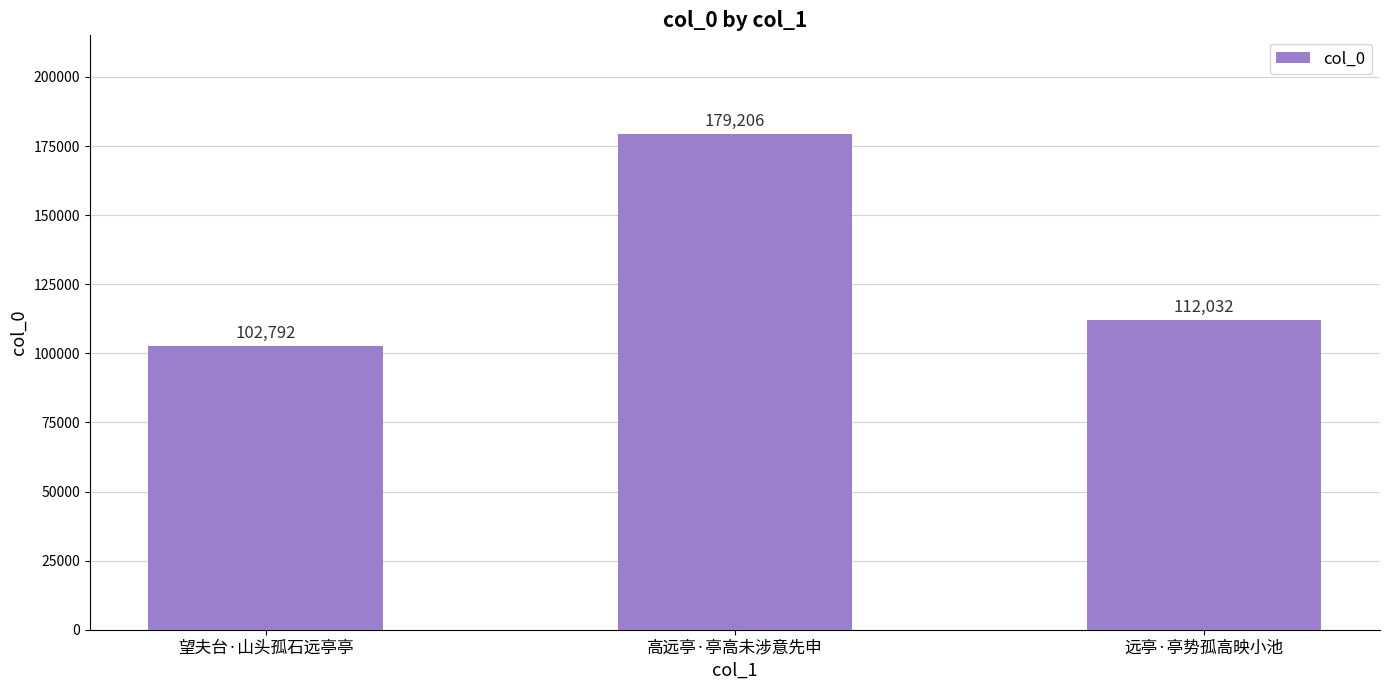

Reading right to left, what are all the values shown in this chart?

112032	179206	102792